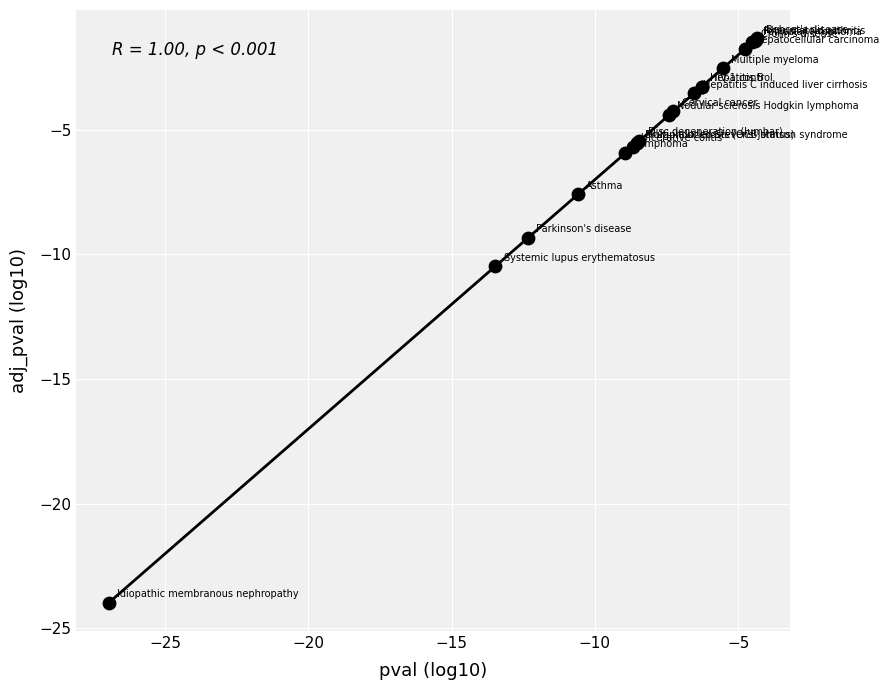

What Y value in the scatter plot is closest to -12?

-10.5